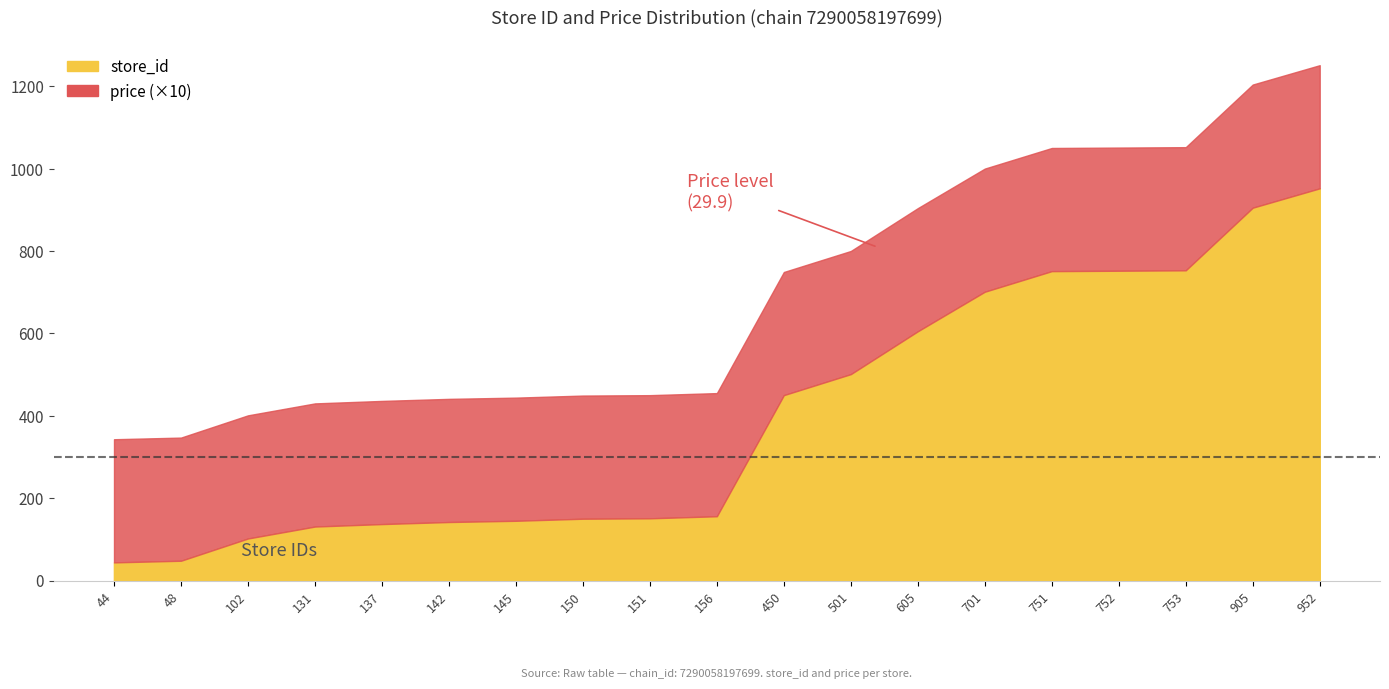

Which has a higher value, 151 or 450?

450